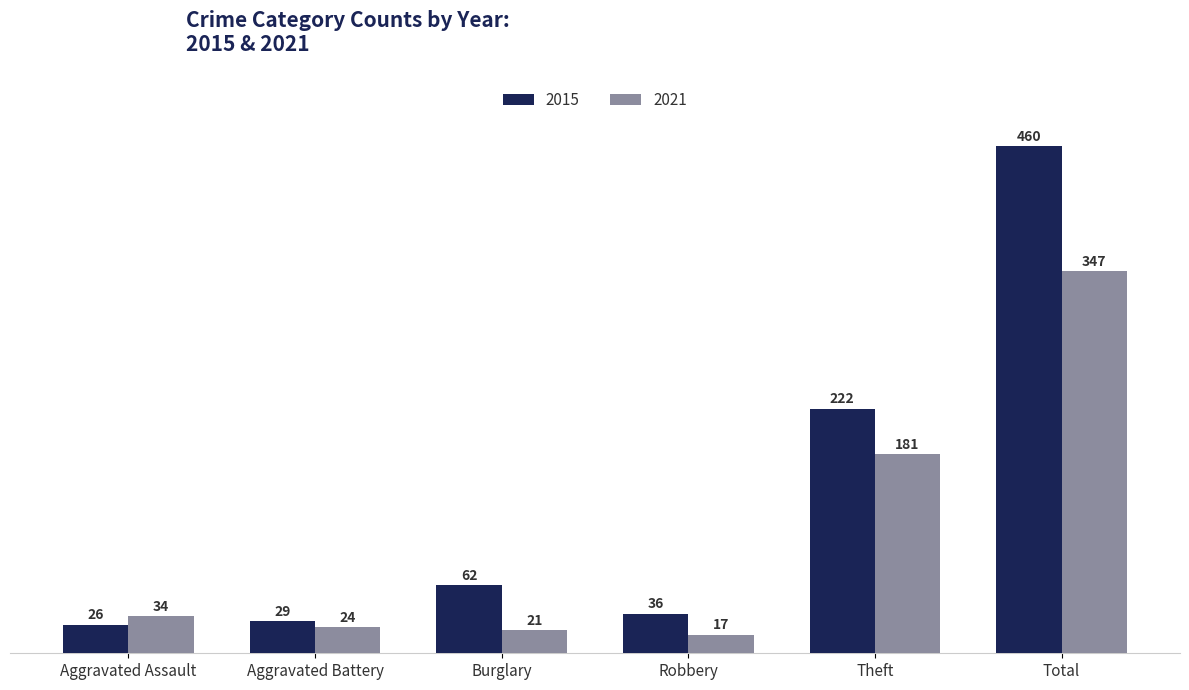

True or false: 2021 has a value of 181 at Theft.

True